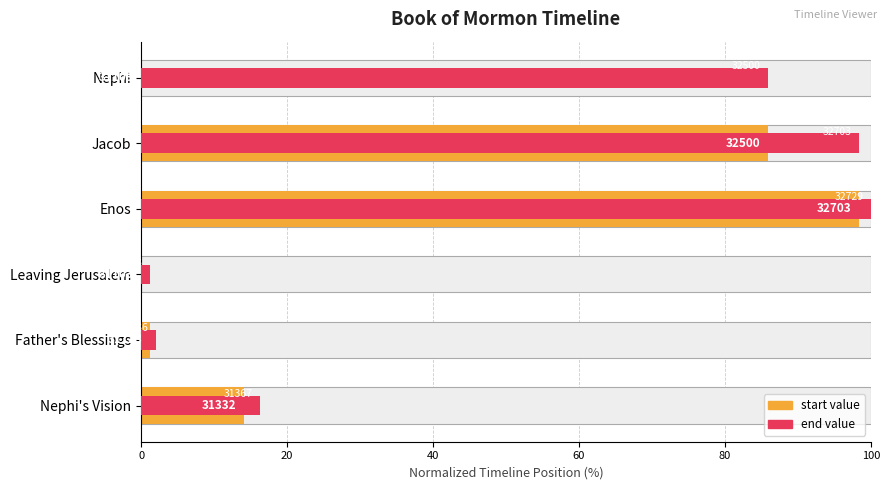

Reading left to right, list all the values displayed in this chart.

start: 0.0	85.9	98.4	0.0	1.2	14.1
end: 85.9	98.4	100.0	1.2	2.0	16.2